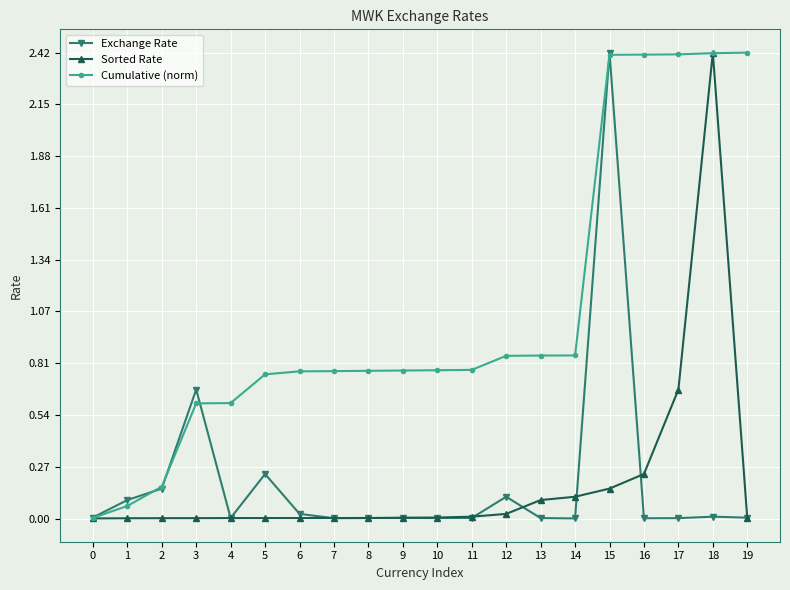

What is the sum of all Sorted Rate values?

3.7